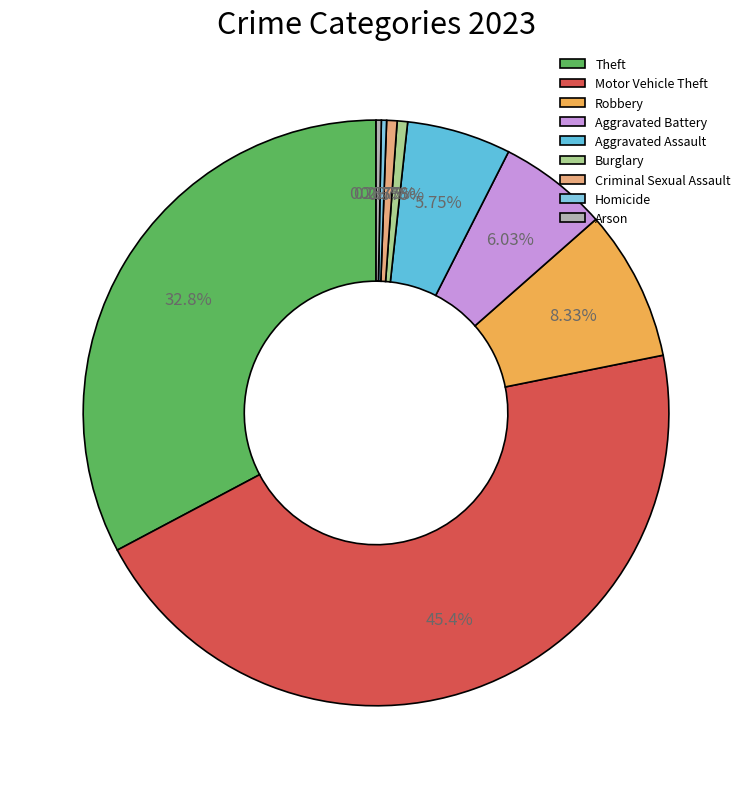

True or false: Theft accounts for 26% of the total.

False